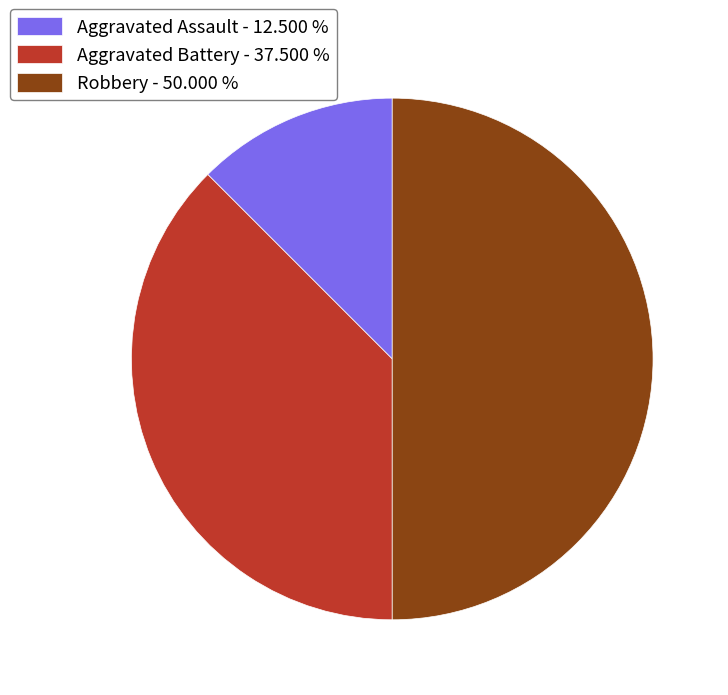

Which has a higher value, Robbery - 50.000 % or Aggravated Assault - 12.500 %?

Robbery - 50.000 %